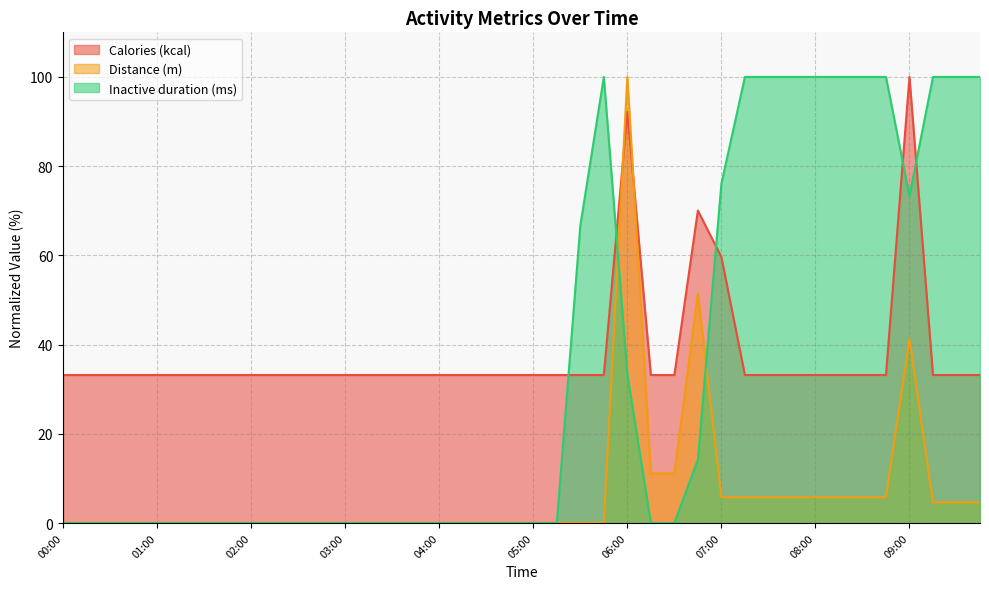

What is the greatest value displayed?

100.0